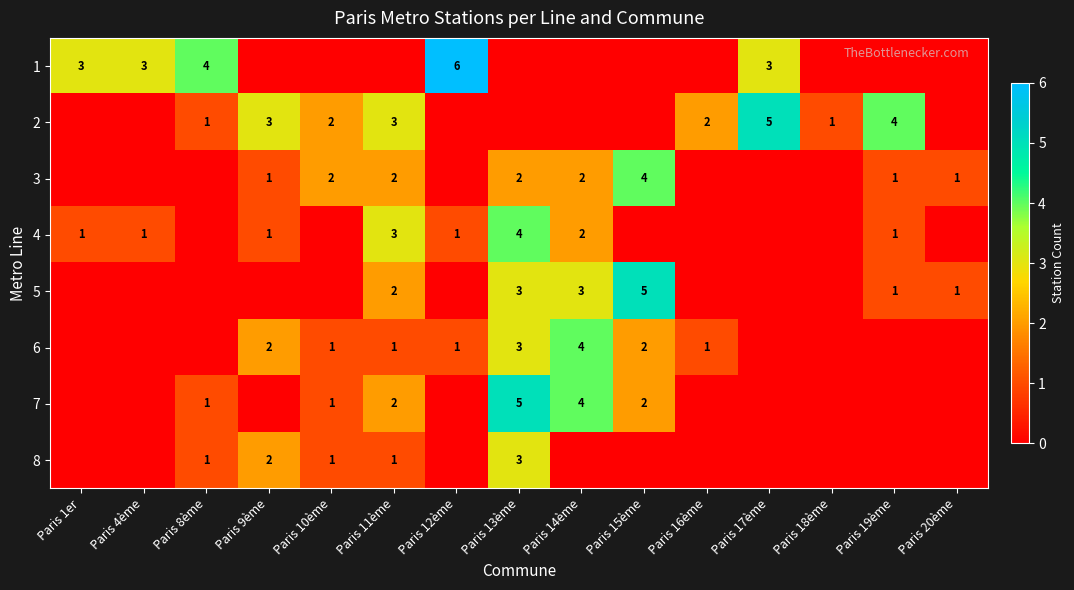

What is the sum of the 3 values at Paris 15ème and Paris 20ème?

5